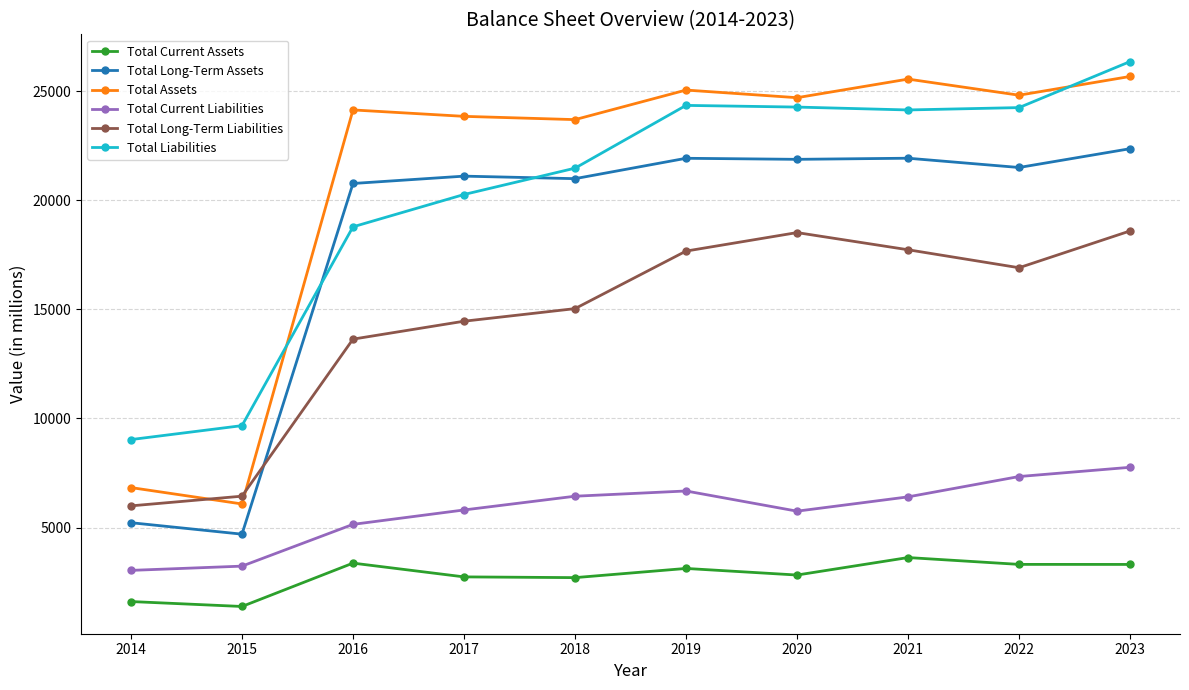

True or false: Total Assets and Total Liabilities cross at least once.

True